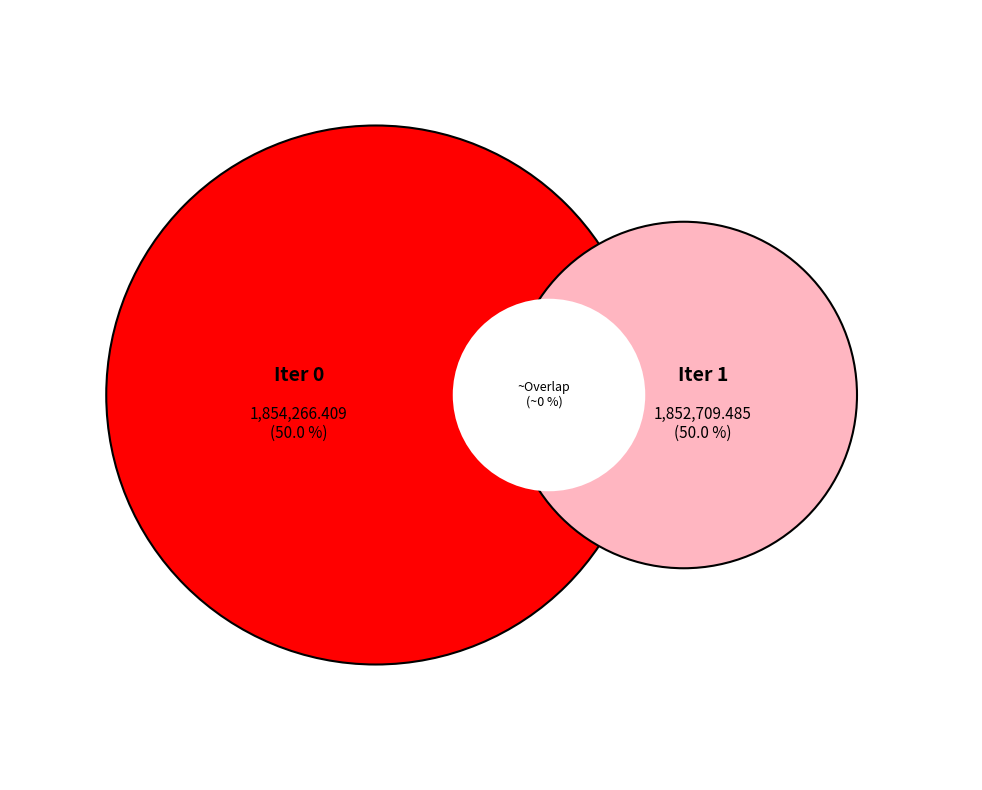

Count the number of slices in the pie.

2